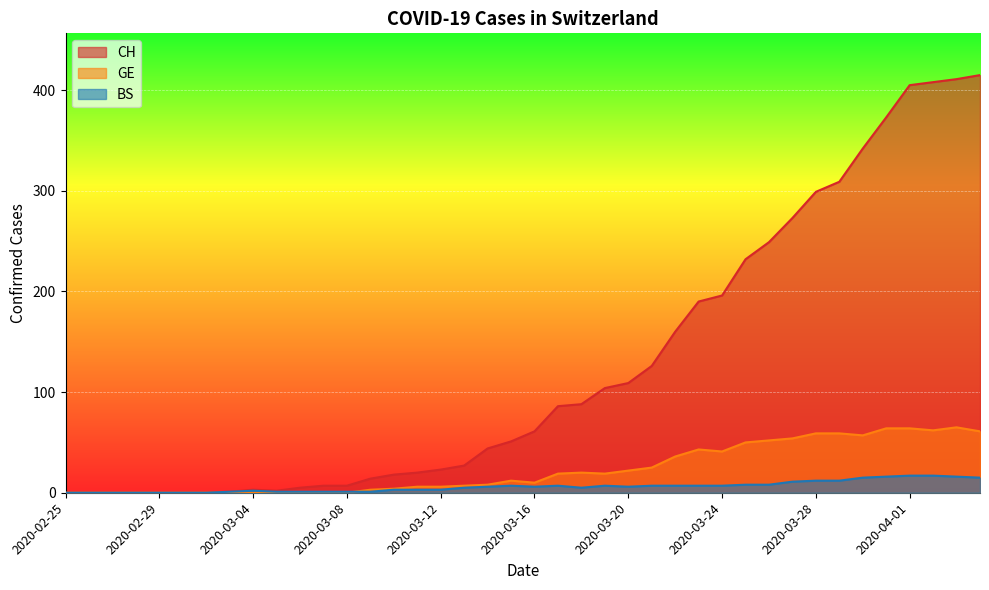

Is the value of CH at 2020-03-08 greater than the value of GE at 2020-03-31?

No